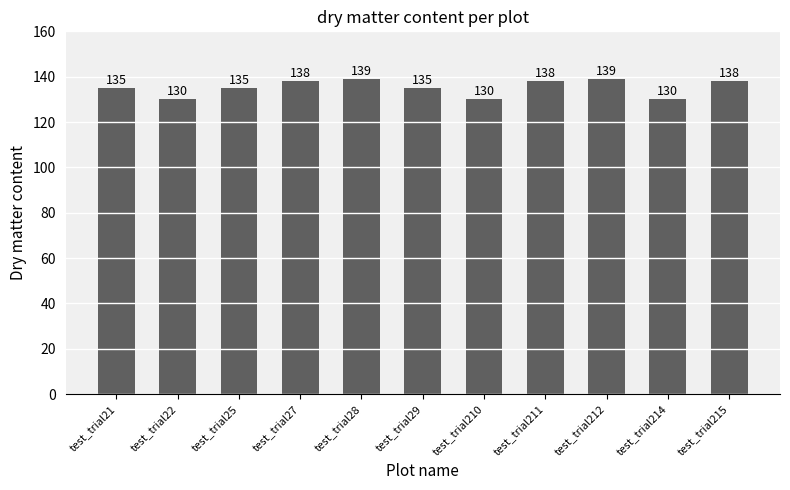

What is the value of the 9th bar from the left?

139